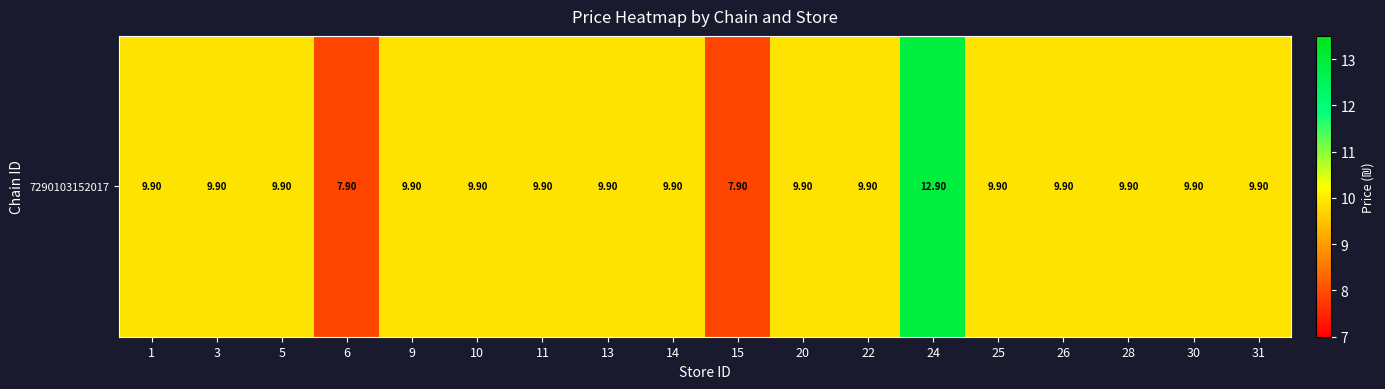

True or false: the data shows 9.9 at 22.

True